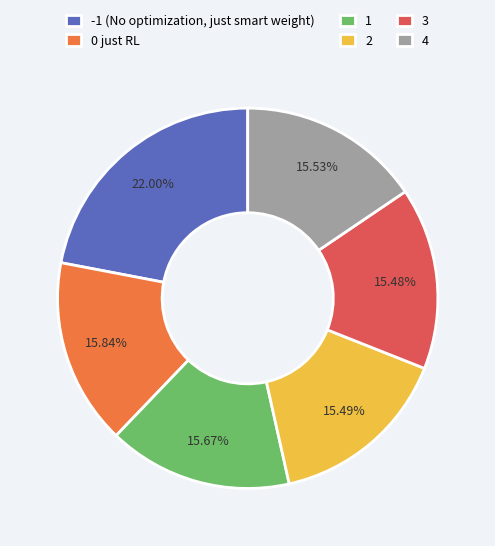

Is 4 the majority of the pie?

No